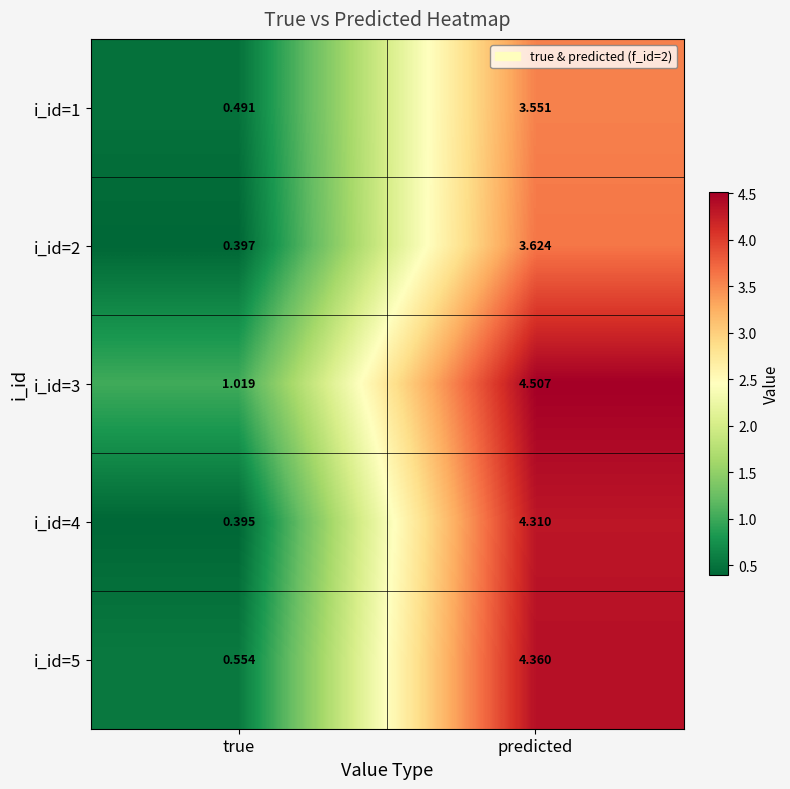

At which label is i_id=1 closest to 2?

true